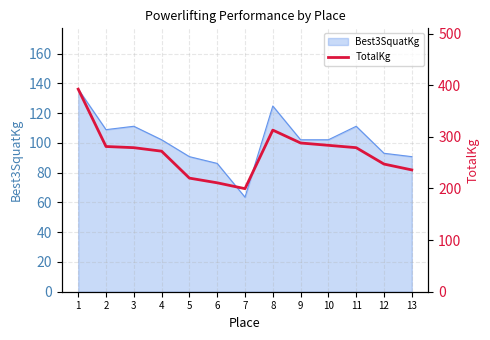

How many values are below 278?

6